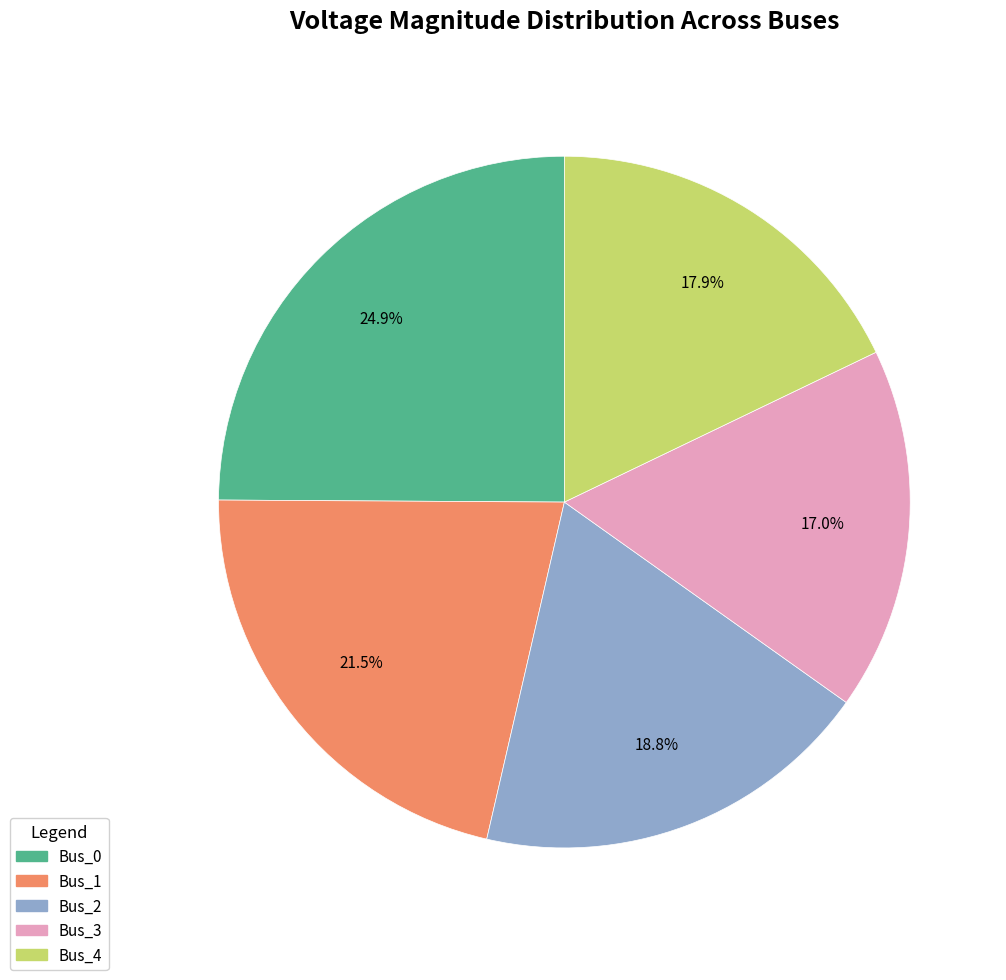

Combined, do Bus_2 and Bus_0 account for over 50%?

No